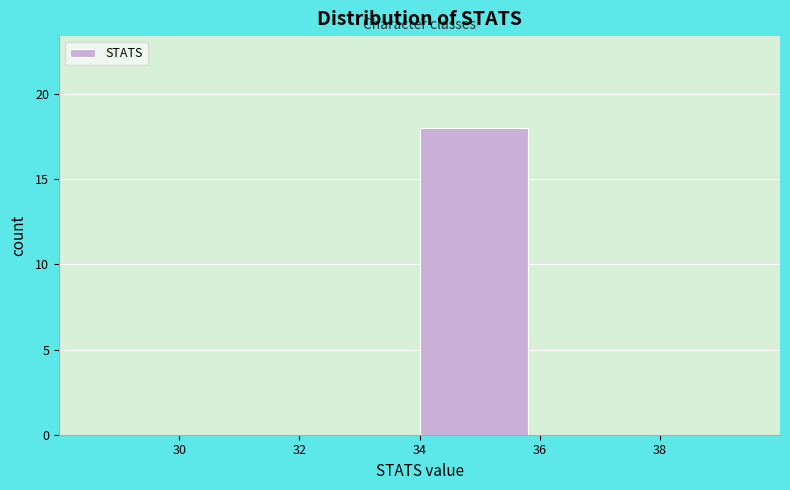

Reading left to right, list every bar in this chart as the range it spans on the x-axis followed by its height. The values are not printed on the chart, so give them approximately, as read against the axis.

30 to 32: 0
32 to 34: 0
34 to 36: 18
36 to 38: 0